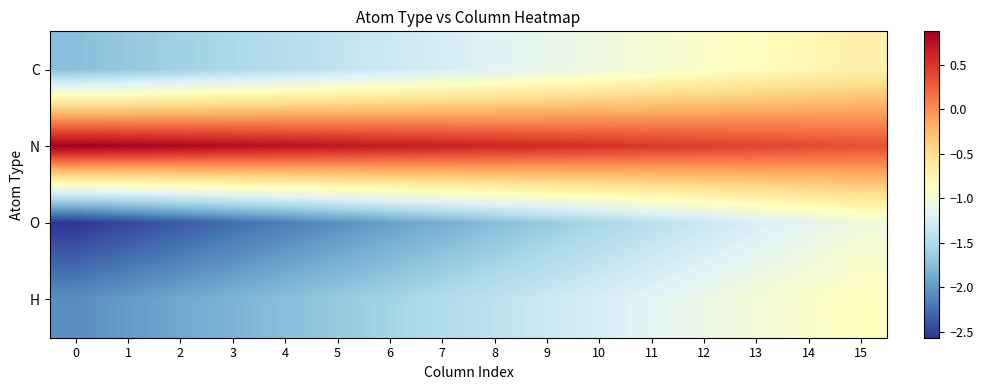

Which series has the largest total across all categories?

N